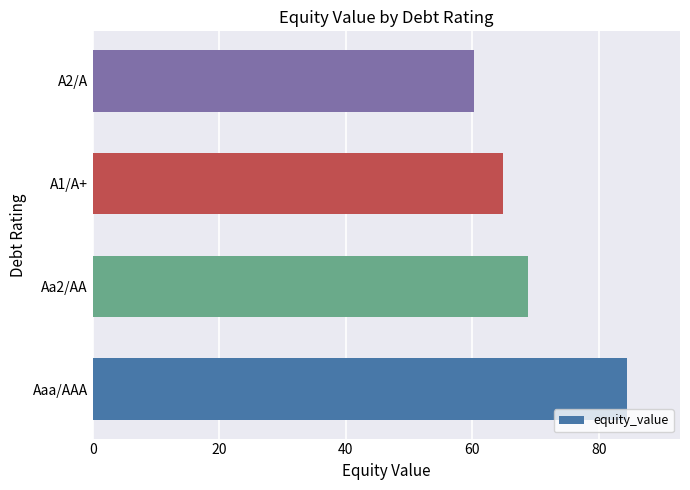

What is the difference between the maximum and second lowest values?

19.6